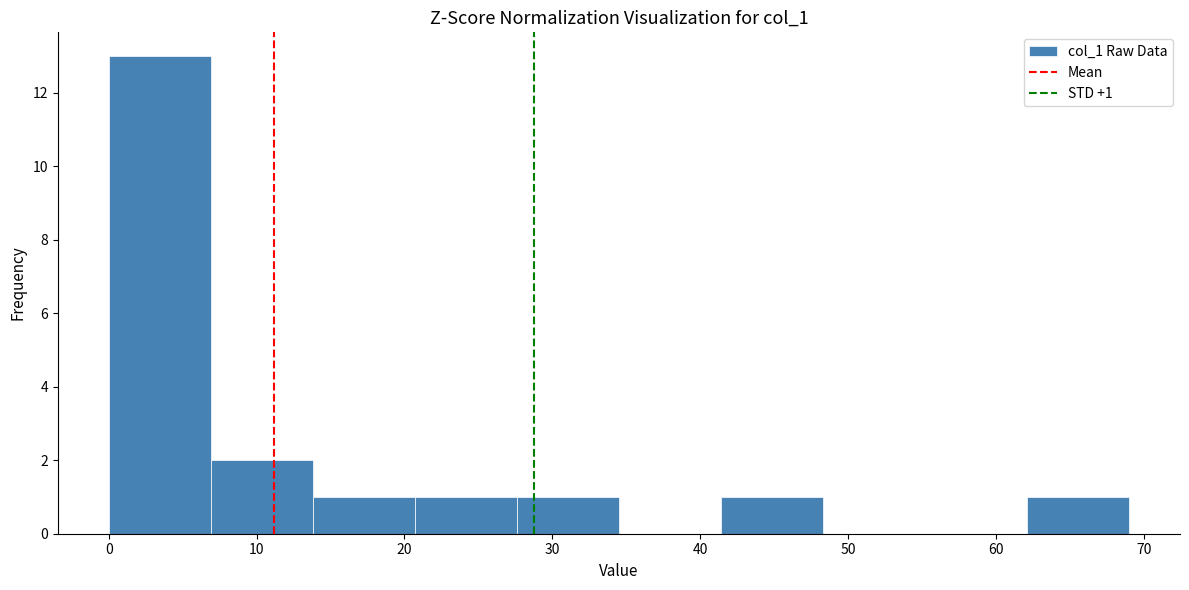

Which range on the x-axis has the tallest bar?

0.0 to 6.9